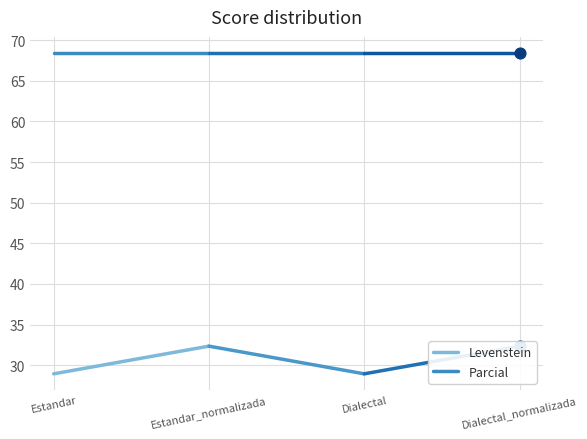

Which series reaches the maximum Y coordinate?

Parcial